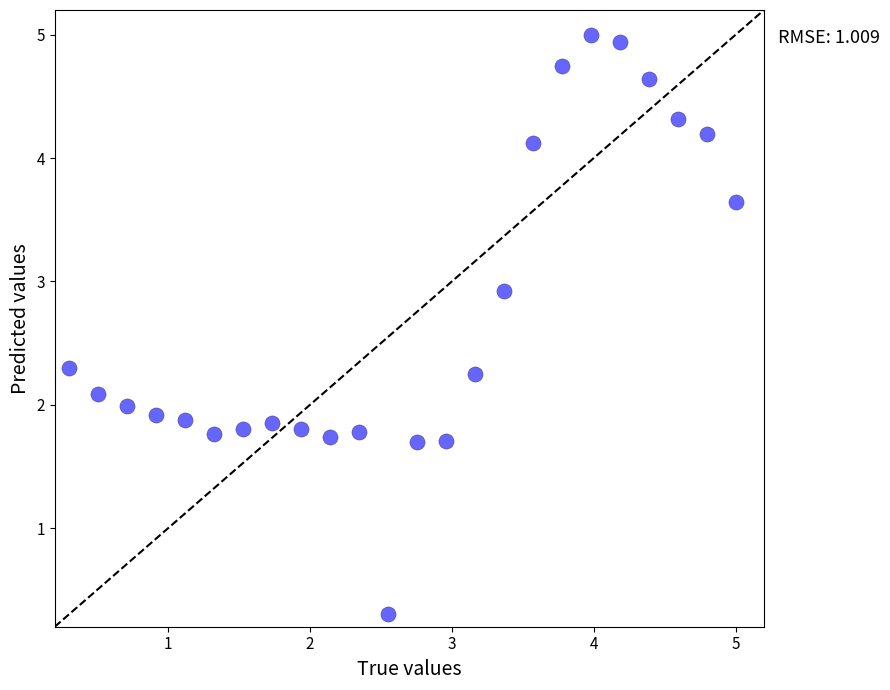

What is the range of Y values (max minus min)?

4.7